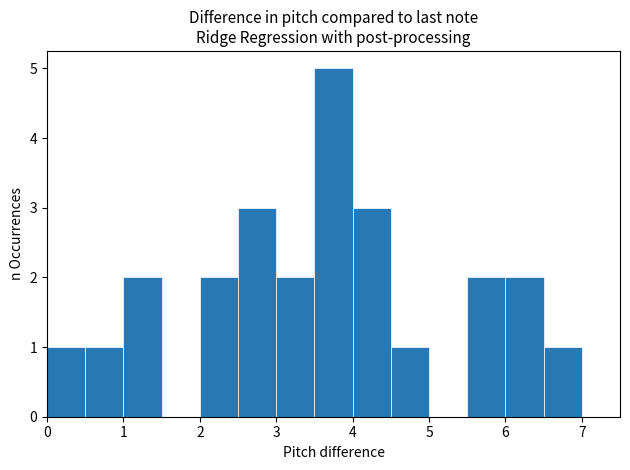

Which range on the x-axis has the tallest bar?

3.5 to 4.0